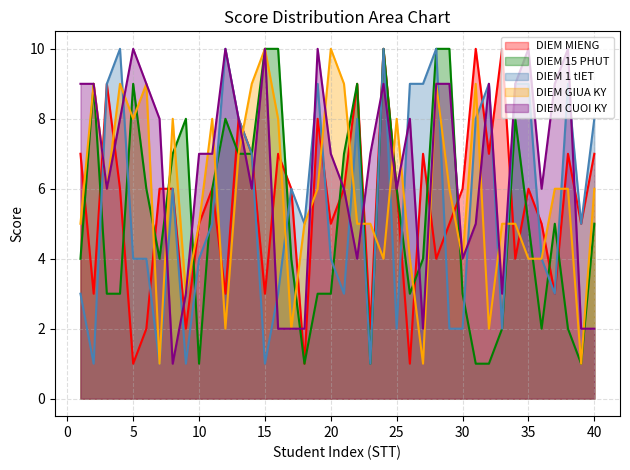

Is the value of DIEM MIENG at 5 greater than the value of DIEM 1 tIET at 9?

No